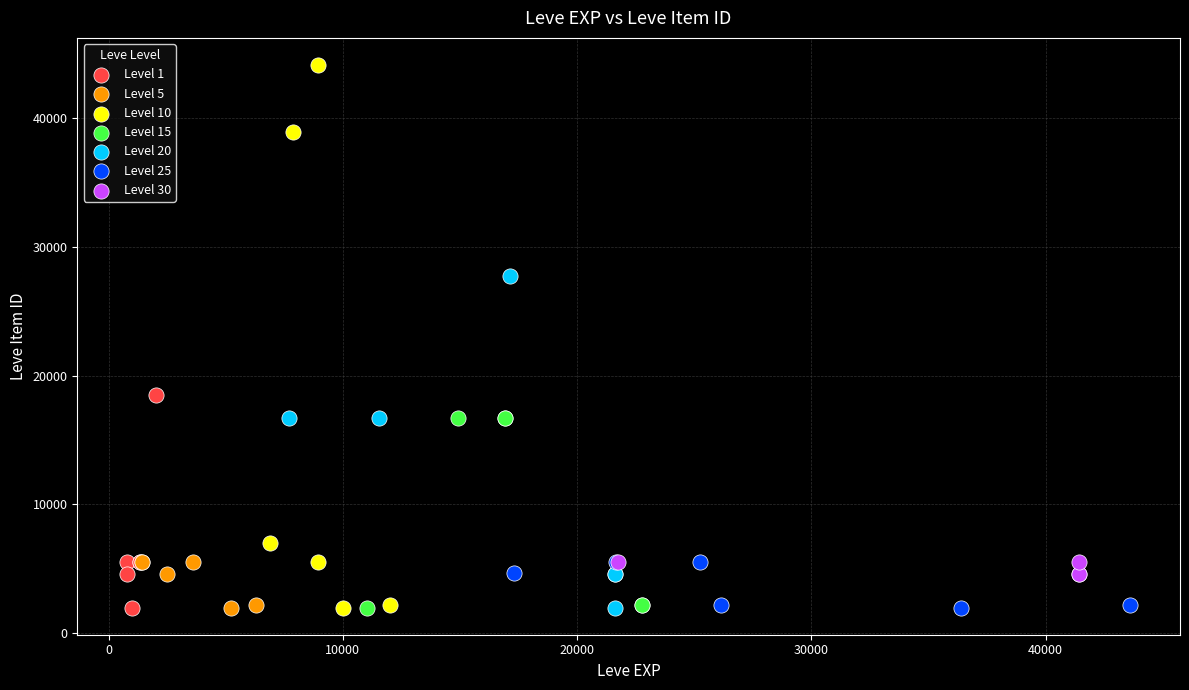

Which series has the widest spread of Y values?

Level 10